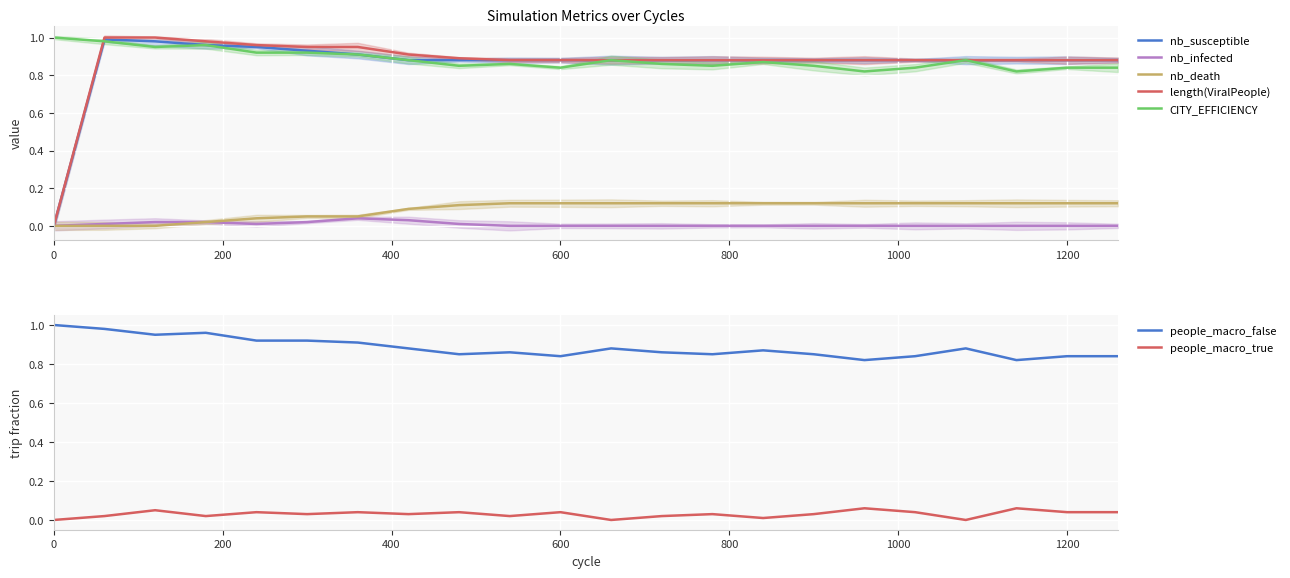

Is this an area chart (filled region under the line)?

No